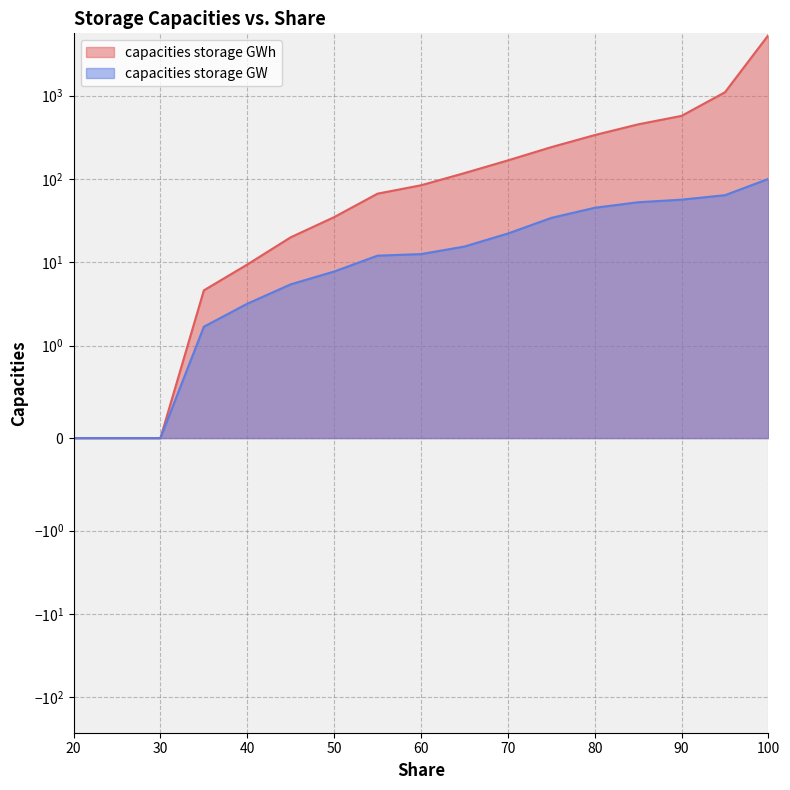

Count the number of data series in this chart.

2